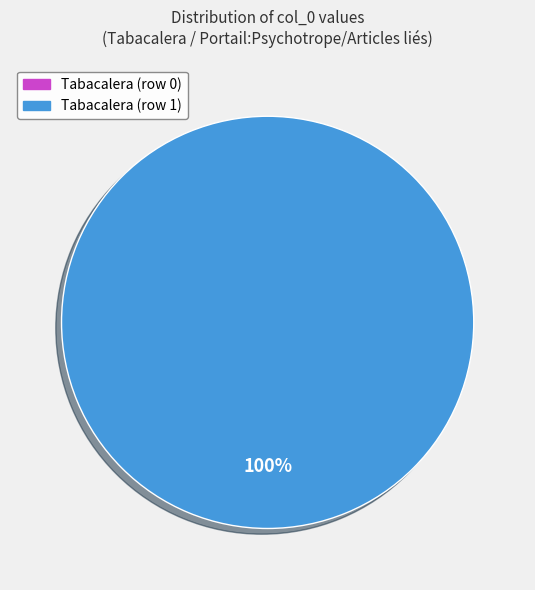

How many segments does this pie chart have?

2